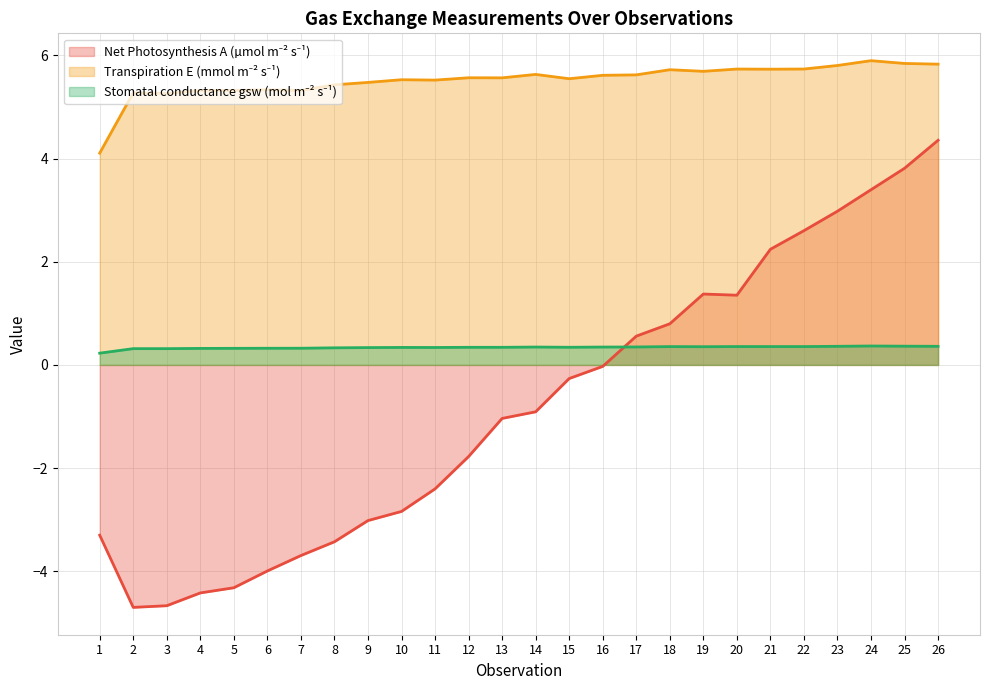

Which series has the widest spread of values?

A